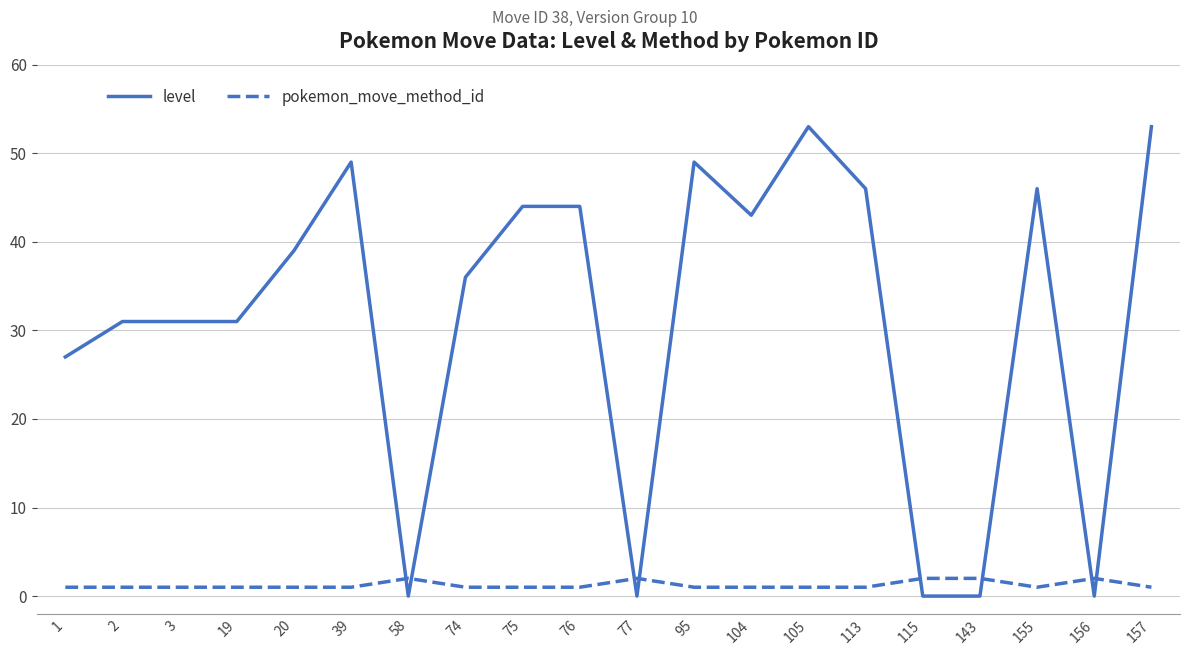

How many lines are shown in the chart?

2